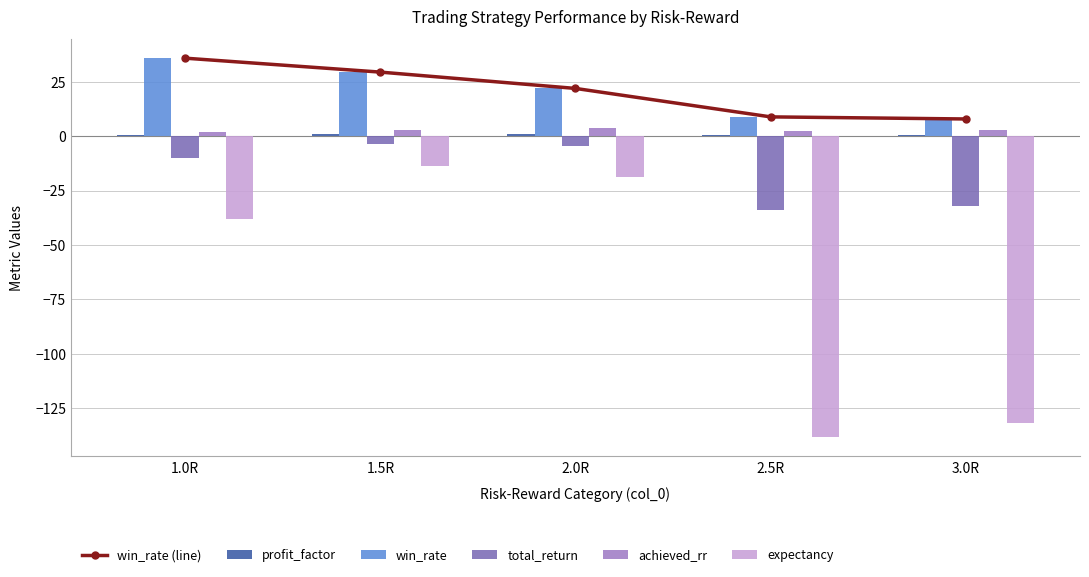

Reading left to right, extract all data points from this chart.

win_rate (line): 35.9	29.5	22.0	8.9	7.9
profit_factor: 0.8	0.9	0.9	0.4	0.4
win_rate: 35.9	29.5	22.0	8.9	7.9
total_return: -9.9	-3.5	-4.7	-34.0	-32.3
achieved_rr: 1.8	2.7	3.9	2.4	2.9
expectancy: -37.9	-13.7	-18.6	-138.6	-131.8